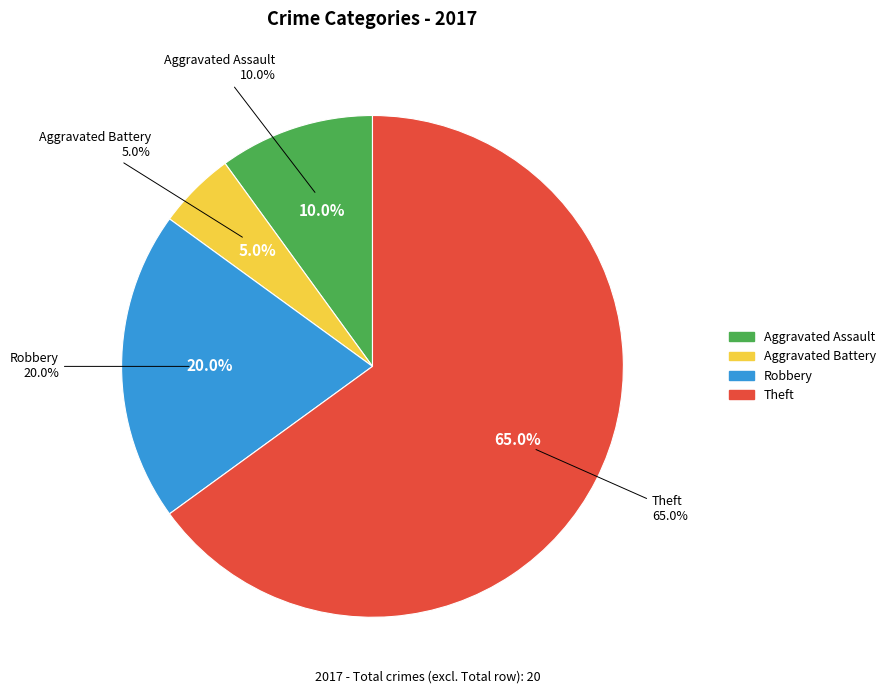

The Robbery slice represents 6% of the pie. True or false?

False